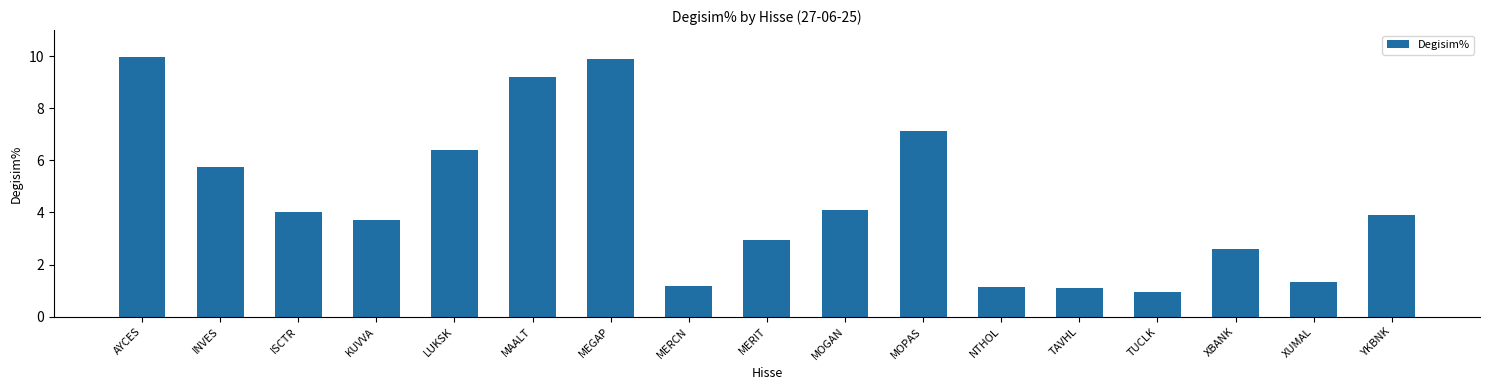

What is the minimum value shown in the chart?

0.9